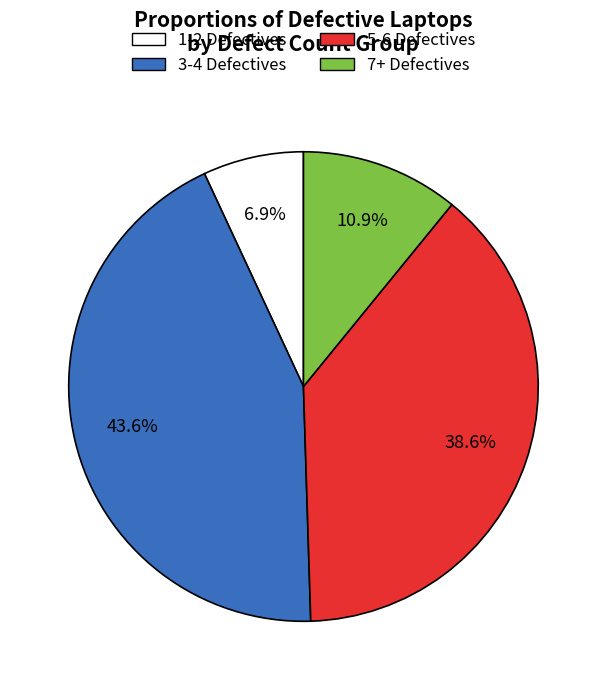

What percentage do 3-4 Defectives and 1-2 Defectives together represent?

50.5%